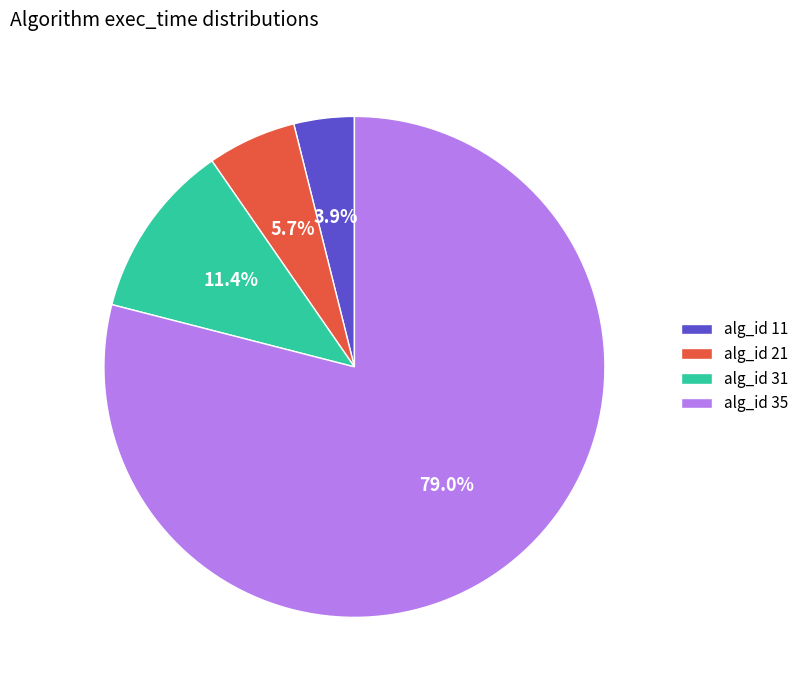

Which slice is the smallest?

alg_id 11